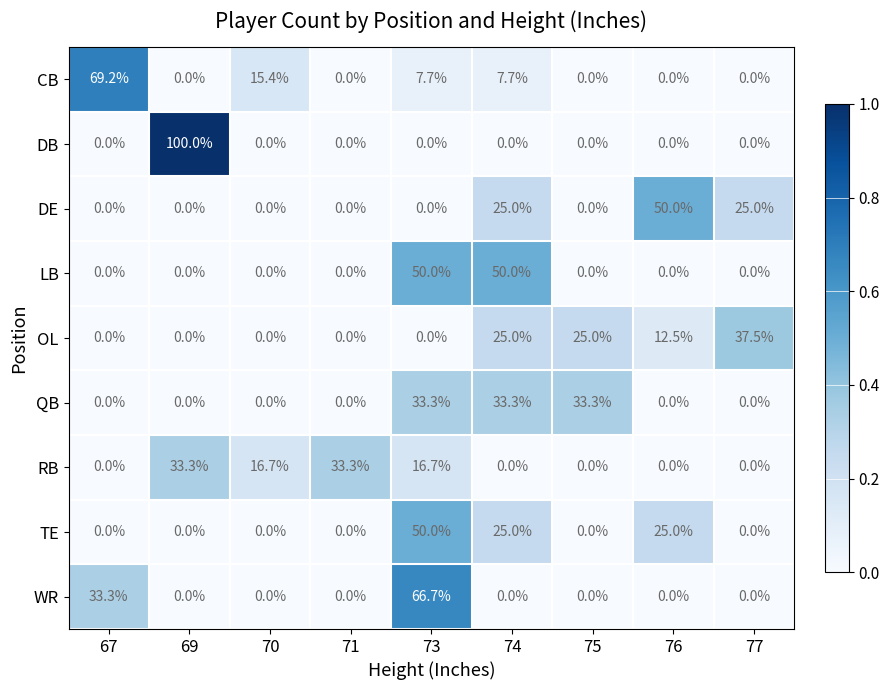

Between 69 and 77, which series saw the biggest shift?

DB